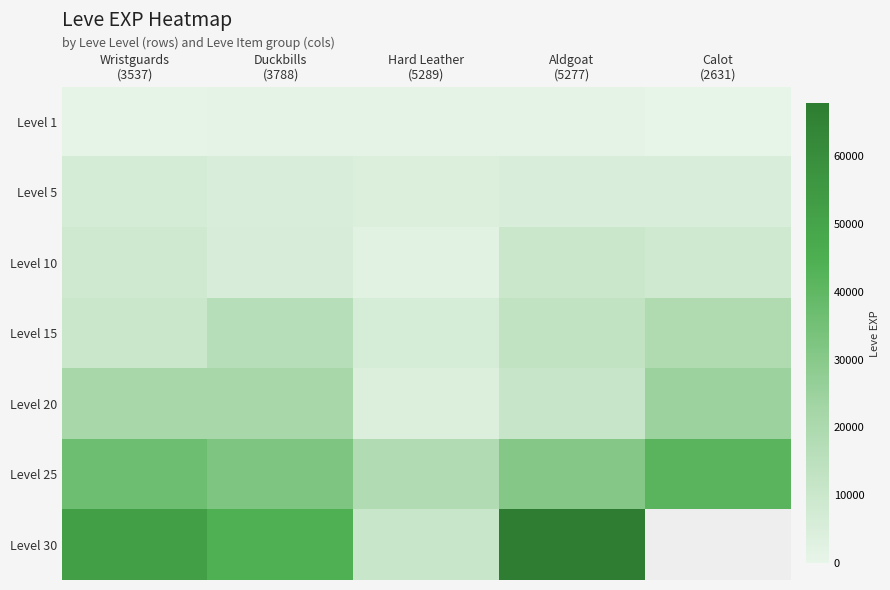

What is the average value of the Level 5 series?

5382.0